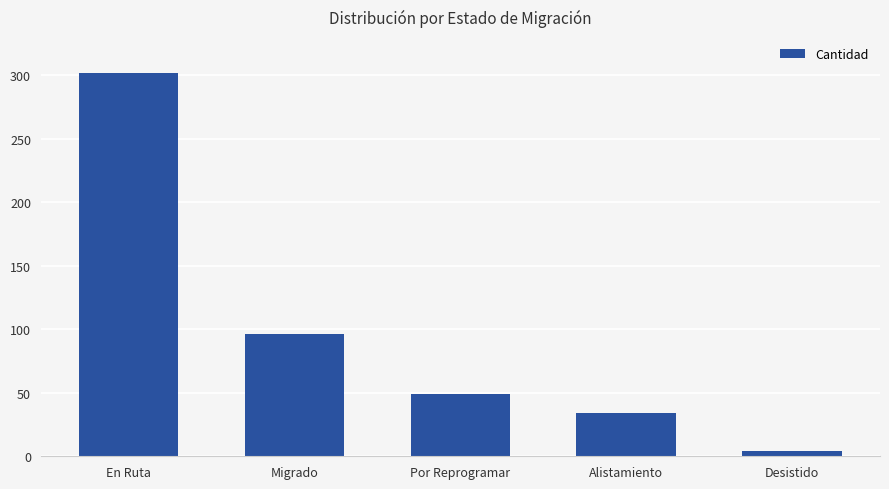

What is the maximum value shown in the chart?

302